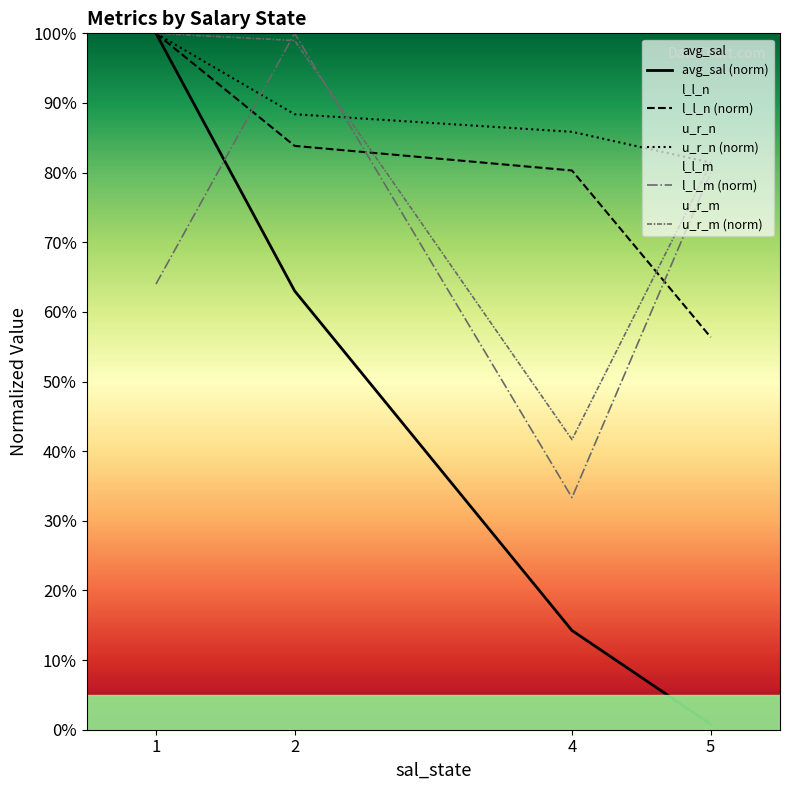

What is the total value across all series at 4?

255.4